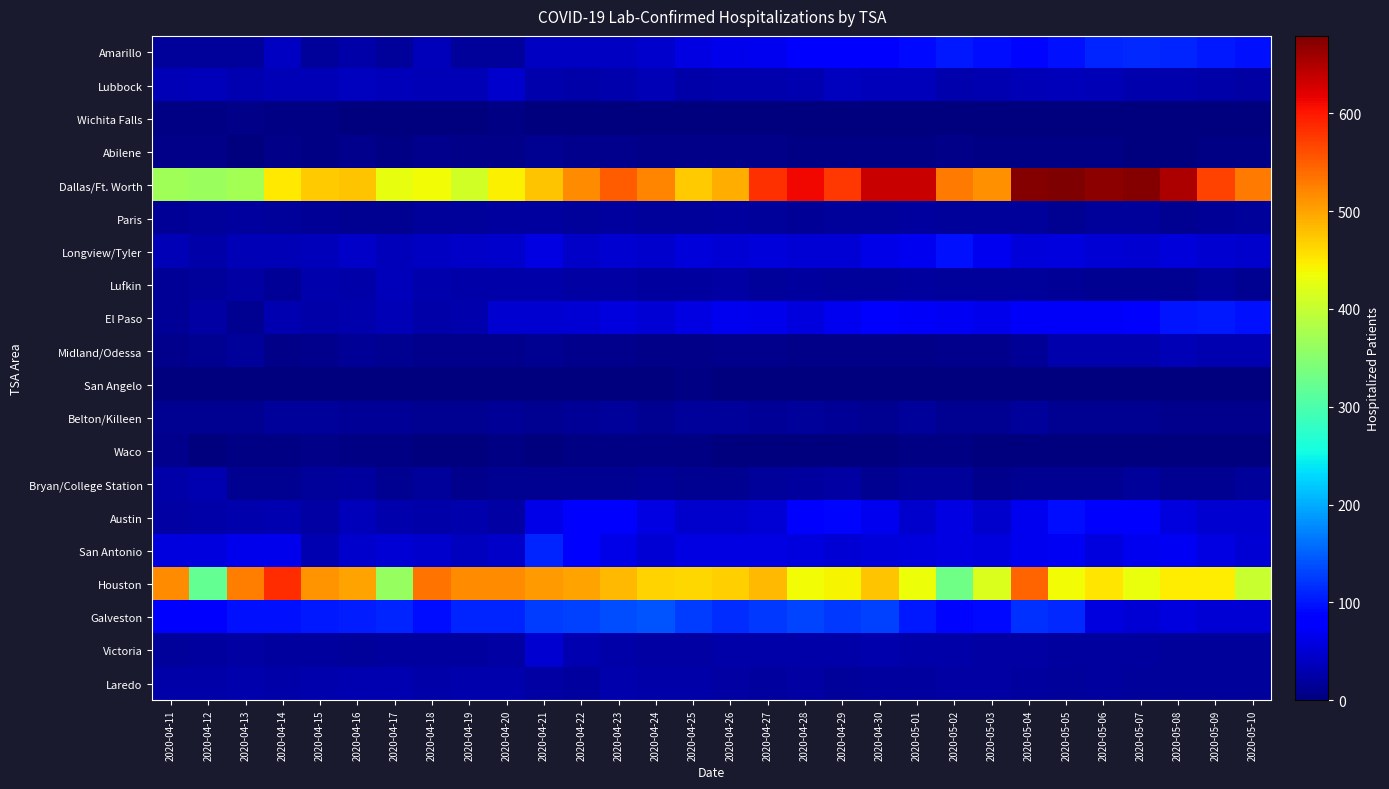

What is the total value across all series at 2020-05-09?

1582